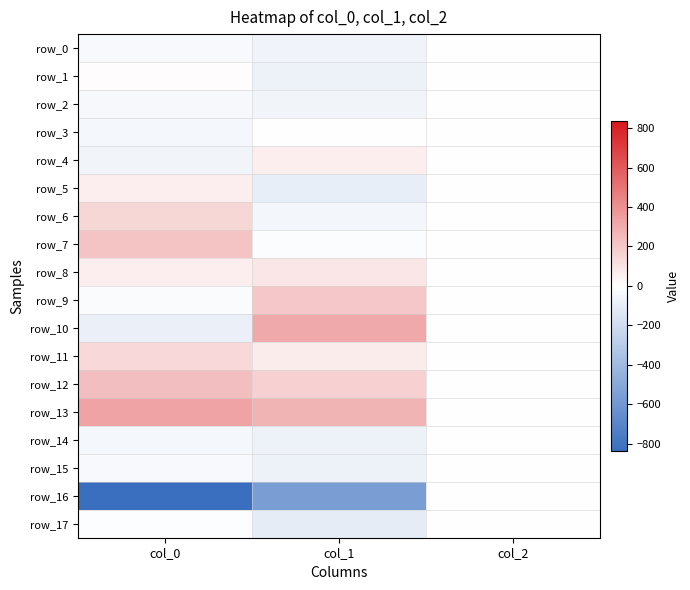

The row_3 series shows 6.0 at col_1. True or false?

False